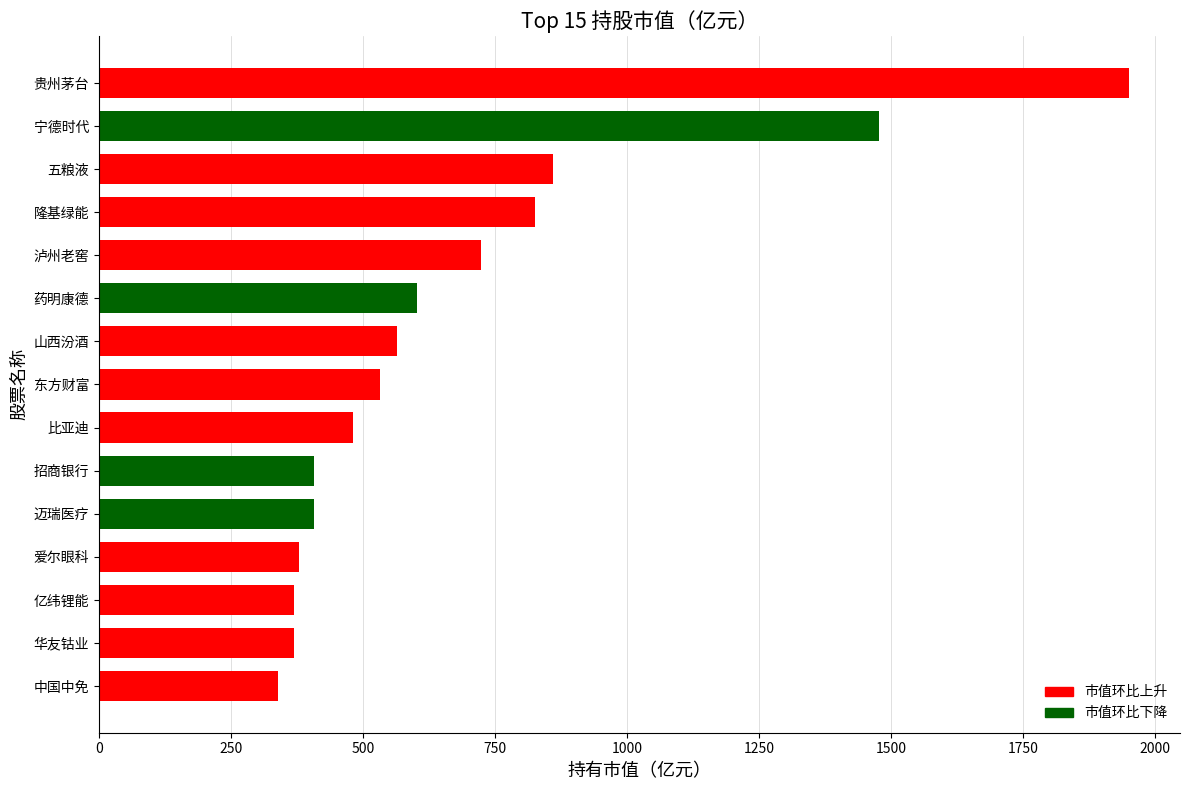

Are the bars horizontal?

Yes